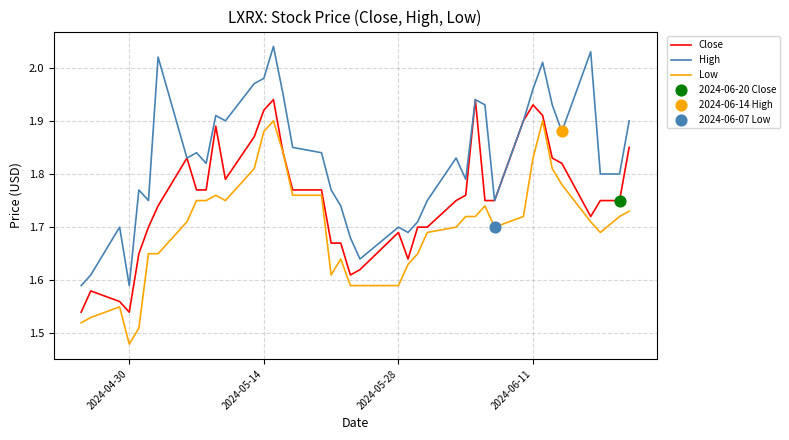

List the series in order of their peak value, lowest first.

Low, Close, High